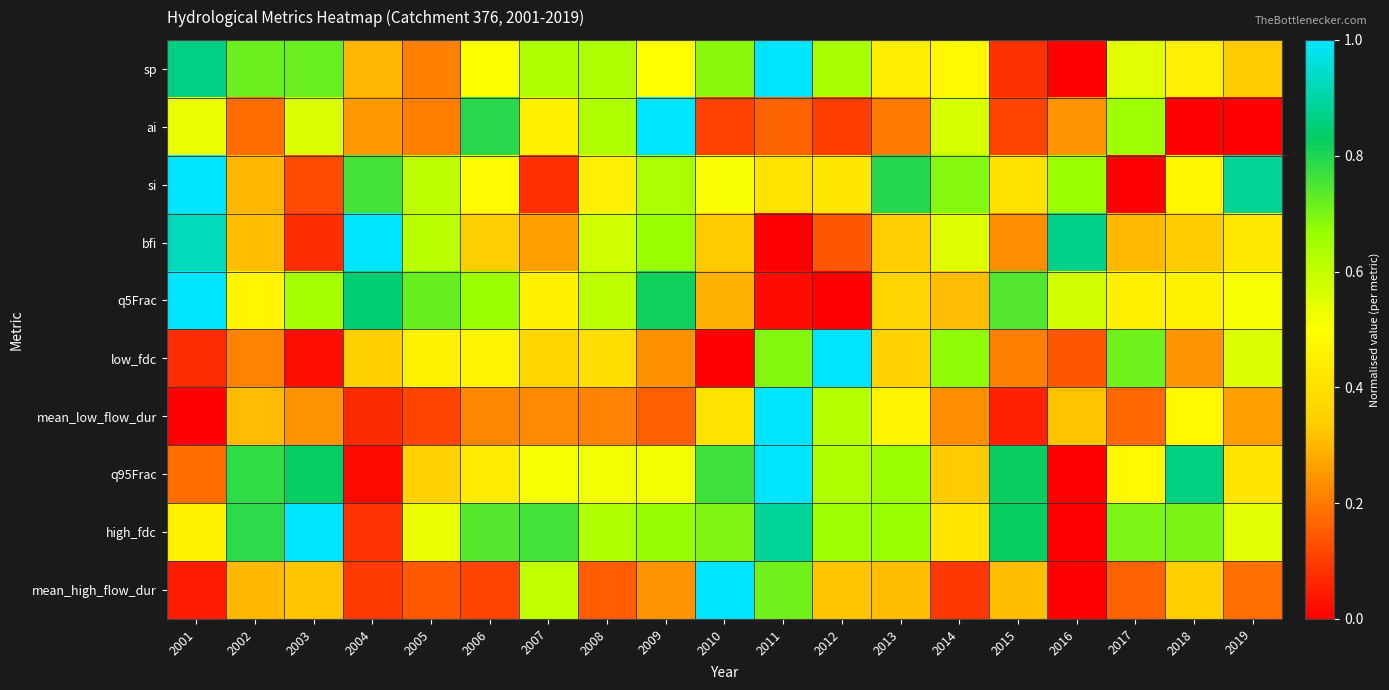

Count the number of categories in the chart.

19